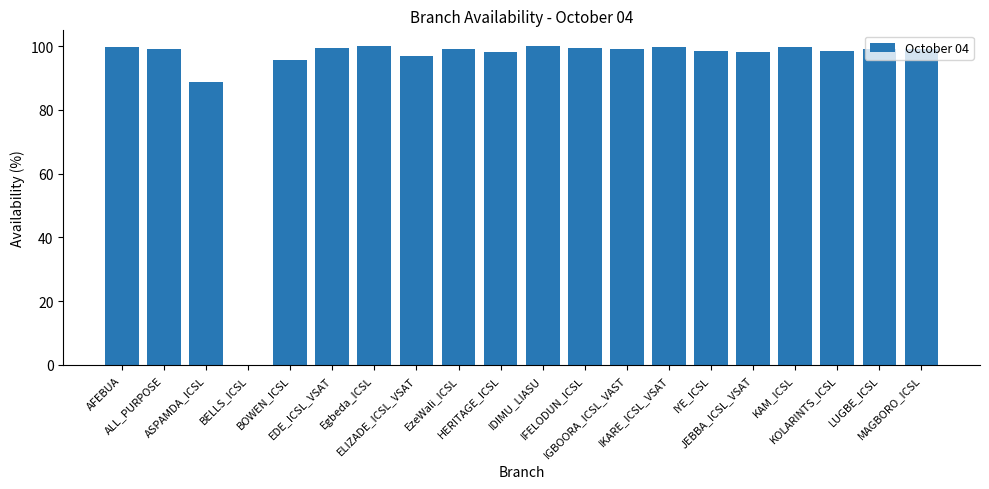

What is the sum of all values?

1868.6